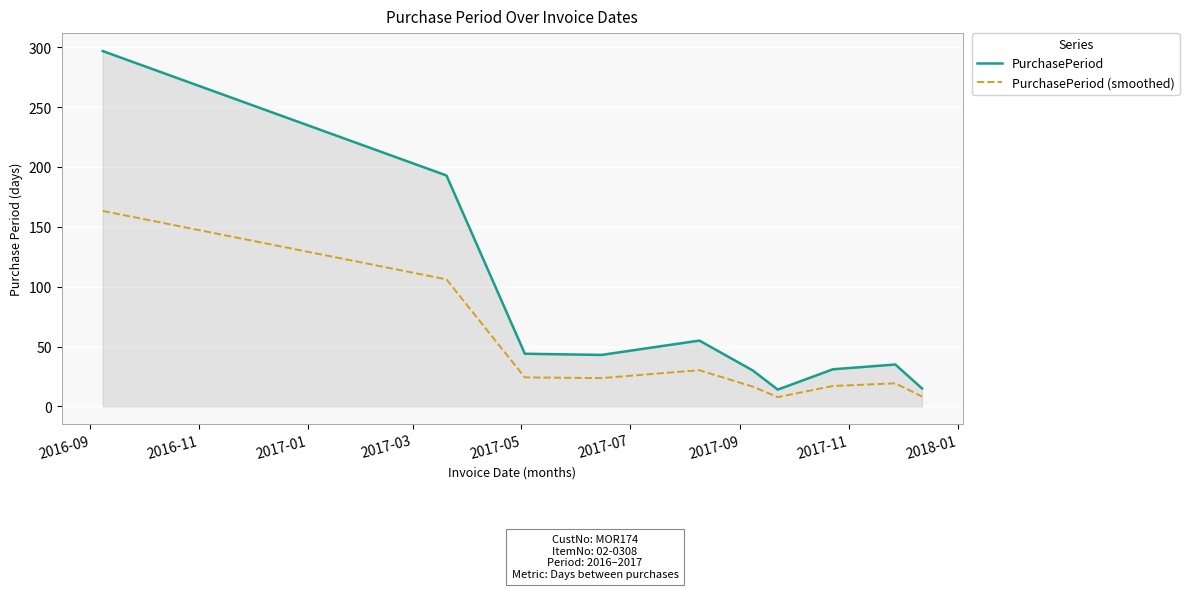

What is the highest value of the PurchasePeriod series?

297.0